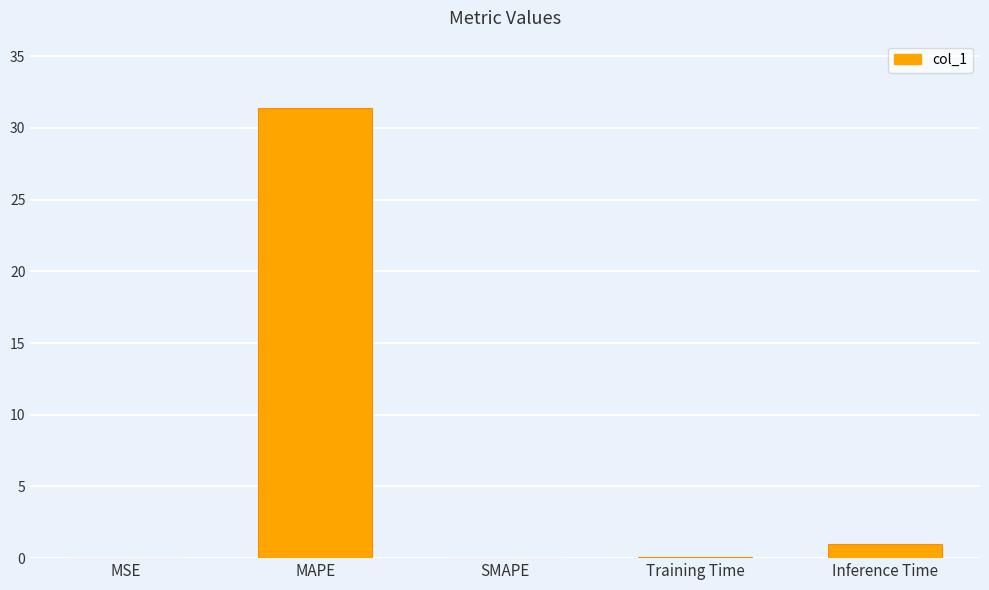

At which category does the chart reach its peak across all series?

MAPE